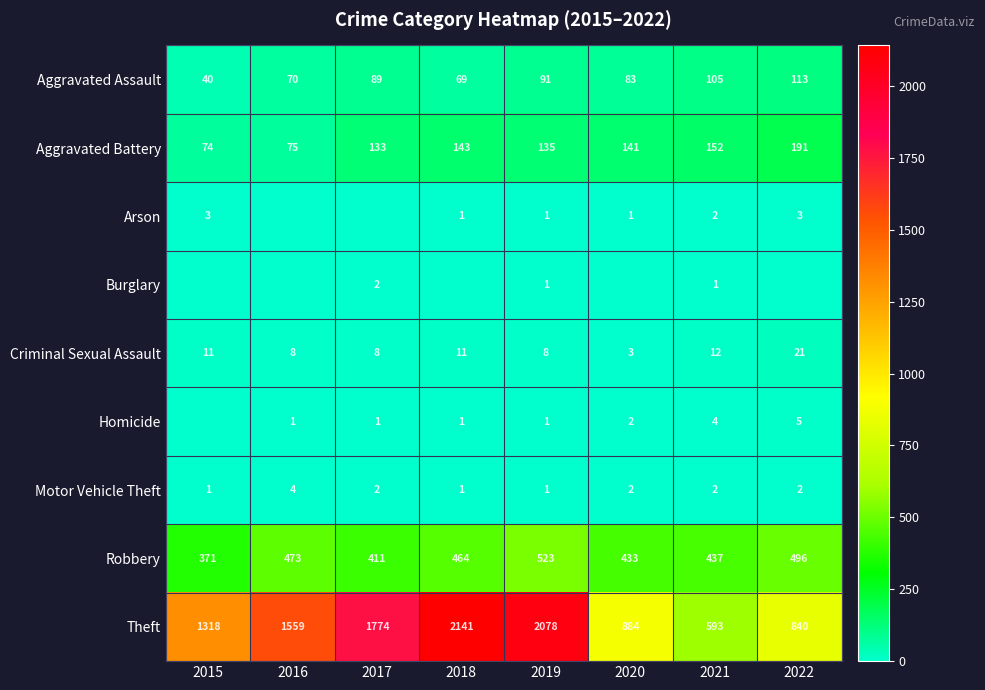

Which category has the highest value across all series?

2018